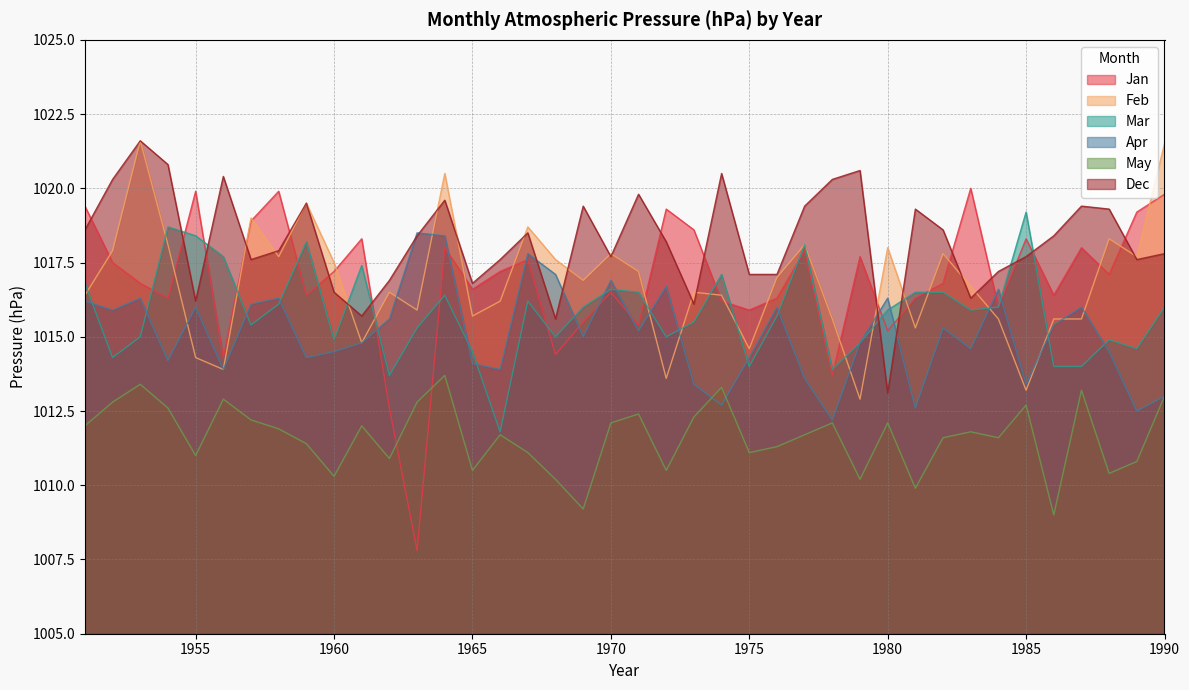

What are all the series names shown in the legend?

Jan, Feb, Mar, Apr, May, Dec